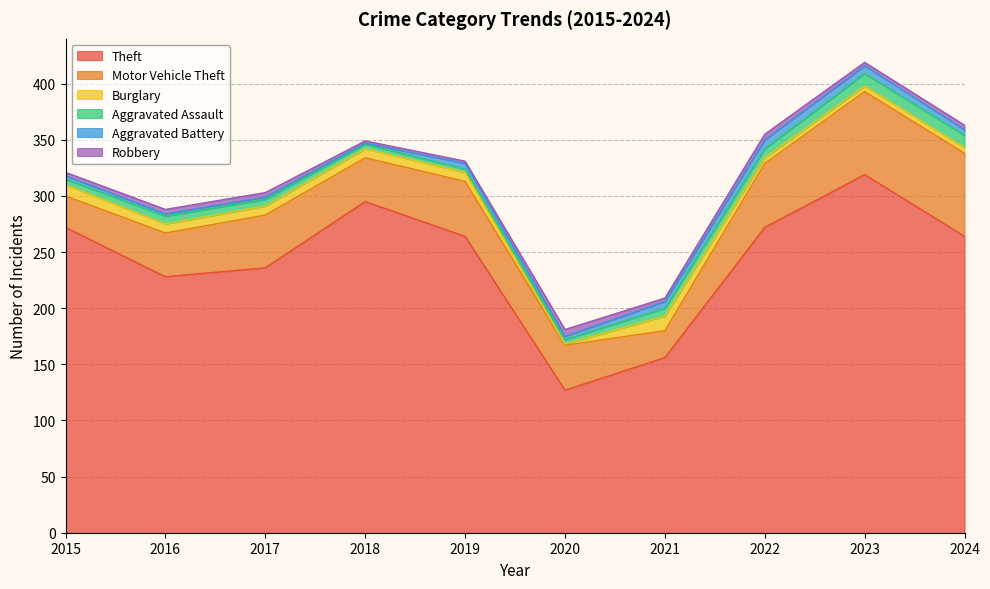

The Motor Vehicle Theft series shows 40 at 2020. True or false?

True